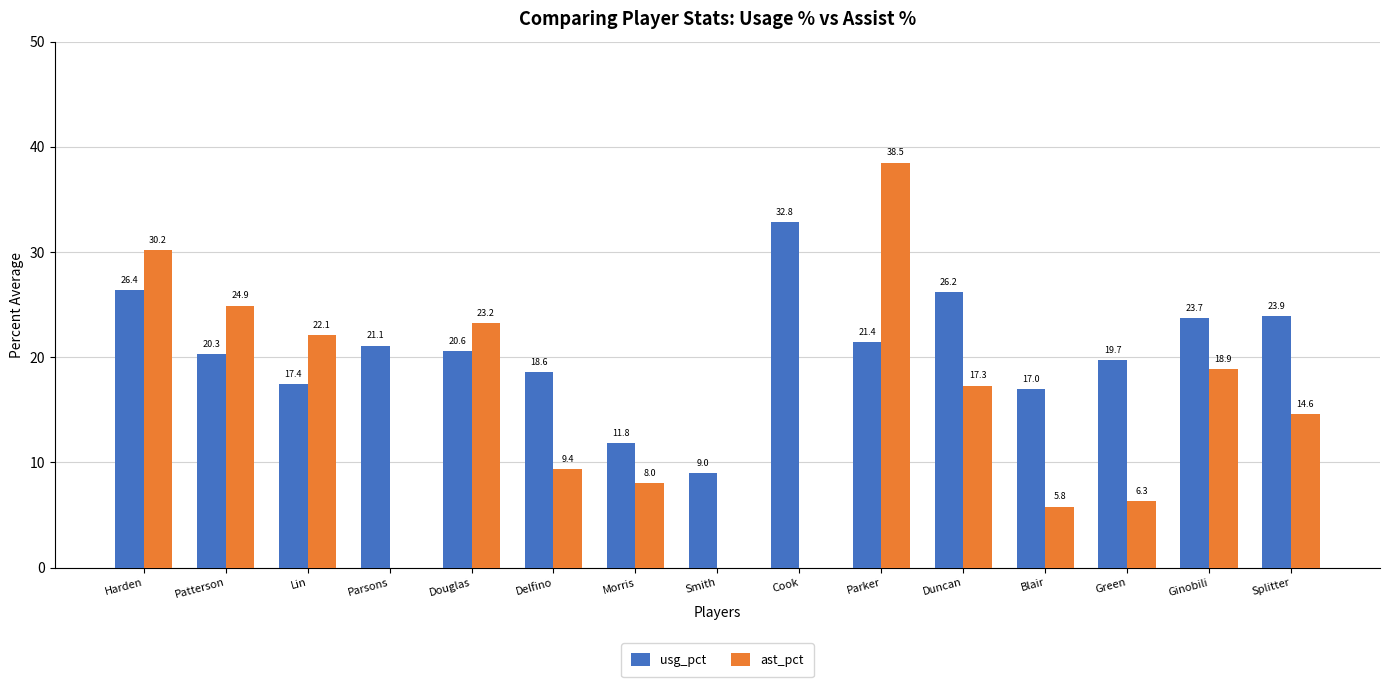

What is the highest value of the ast_pct series?

38.5